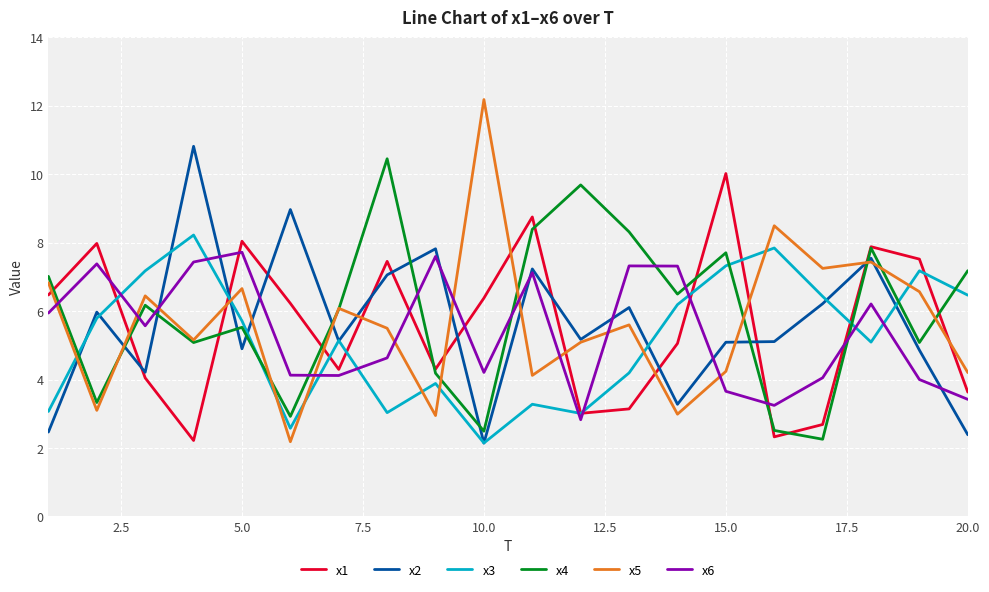

What is the difference between the maximum and minimum values in the x4 series?

8.2